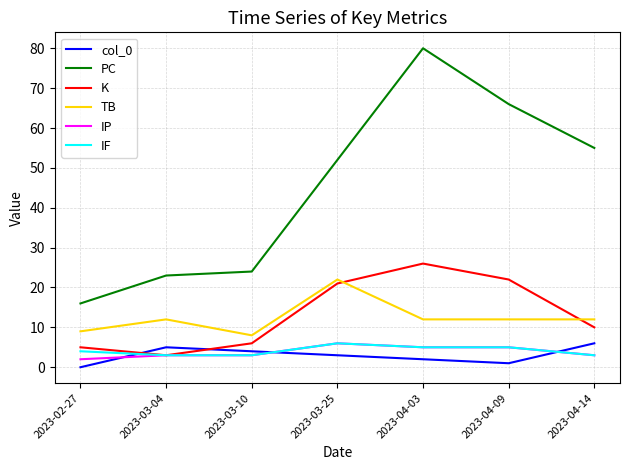

What is the sum of all TB values?

87